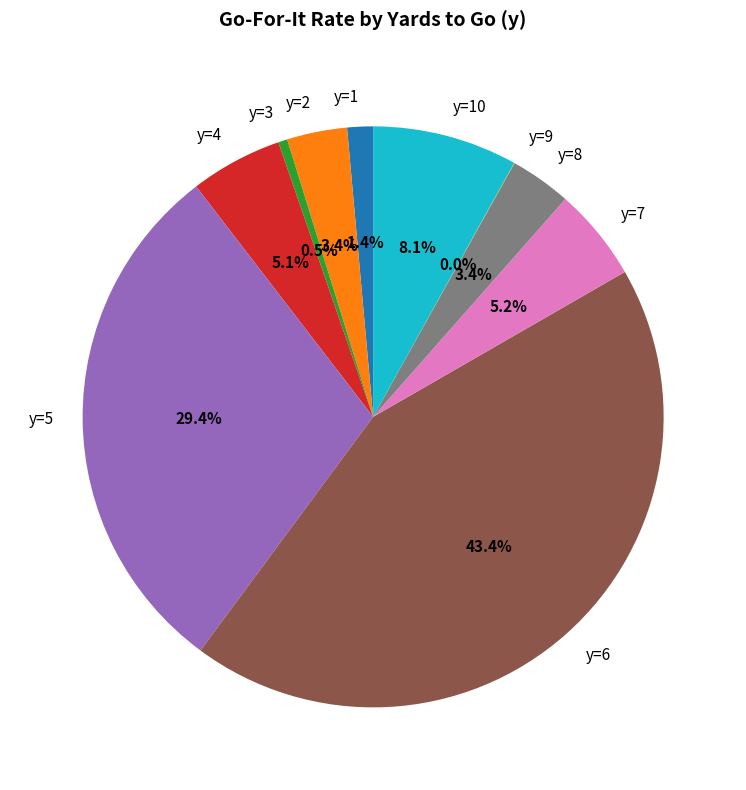

What percentage is the y=10 slice, to the nearest percent?

8%